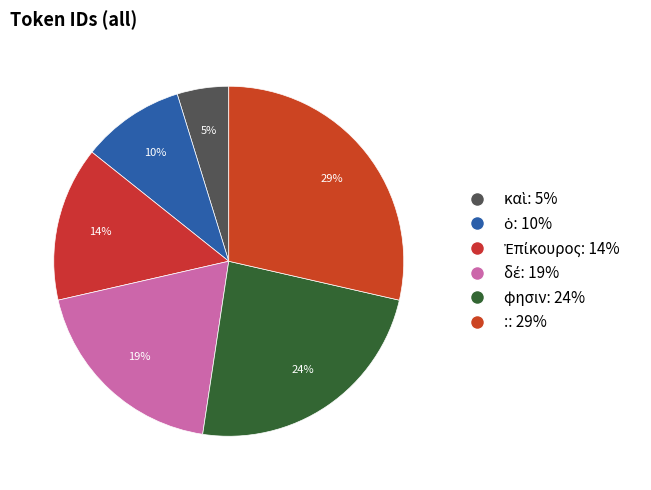

What portion of the pie excludes καὶ?

95.2%